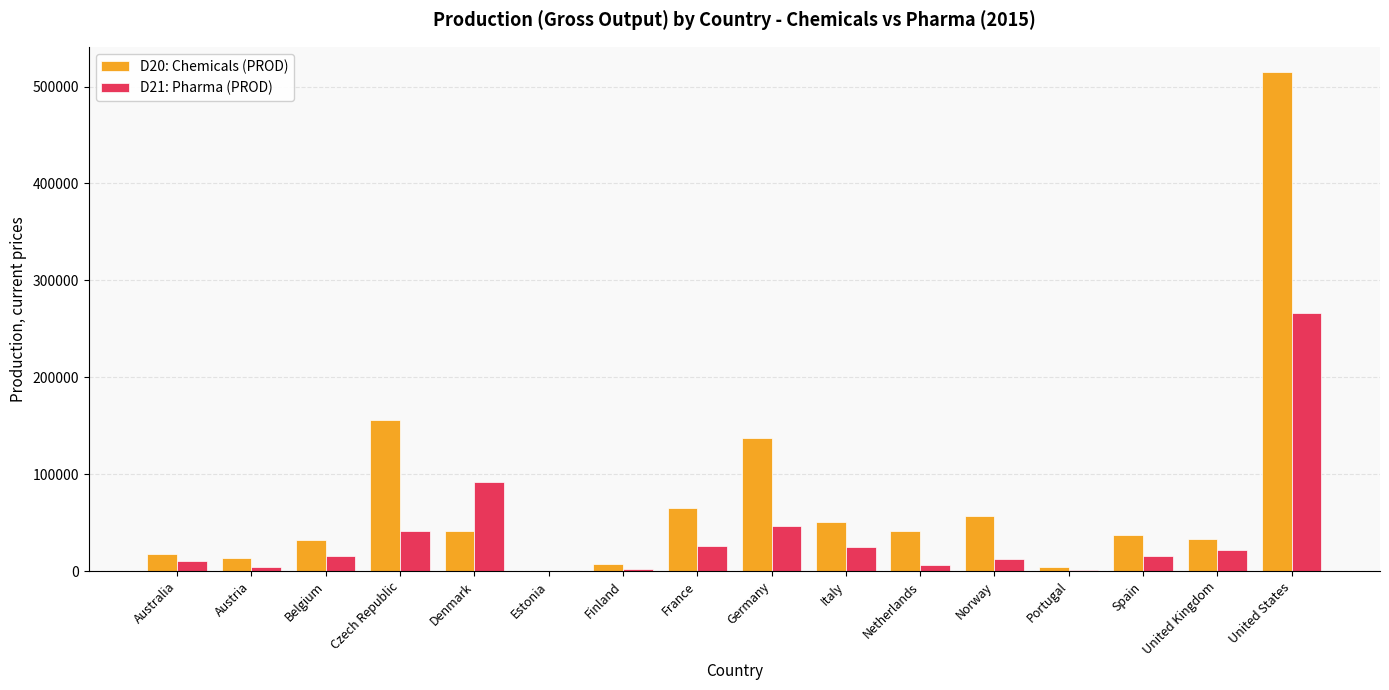

Which series changed the most between Italy and United States?

D20: Chemicals (PROD)